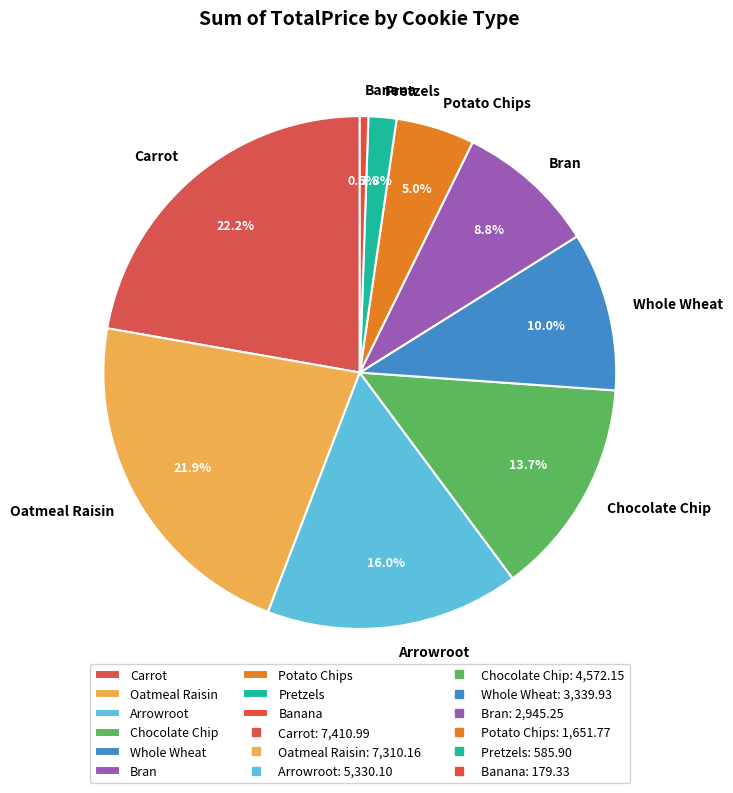

What percentage is the Arrowroot slice, to the nearest percent?

16%